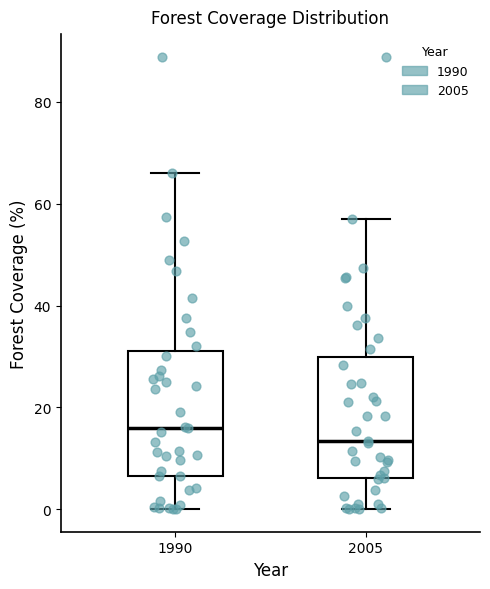

Where is the lower edge of the box at x = 2005 on the y-axis? The values are not printed on the chart, so give them approximately, as read against the axis.

6